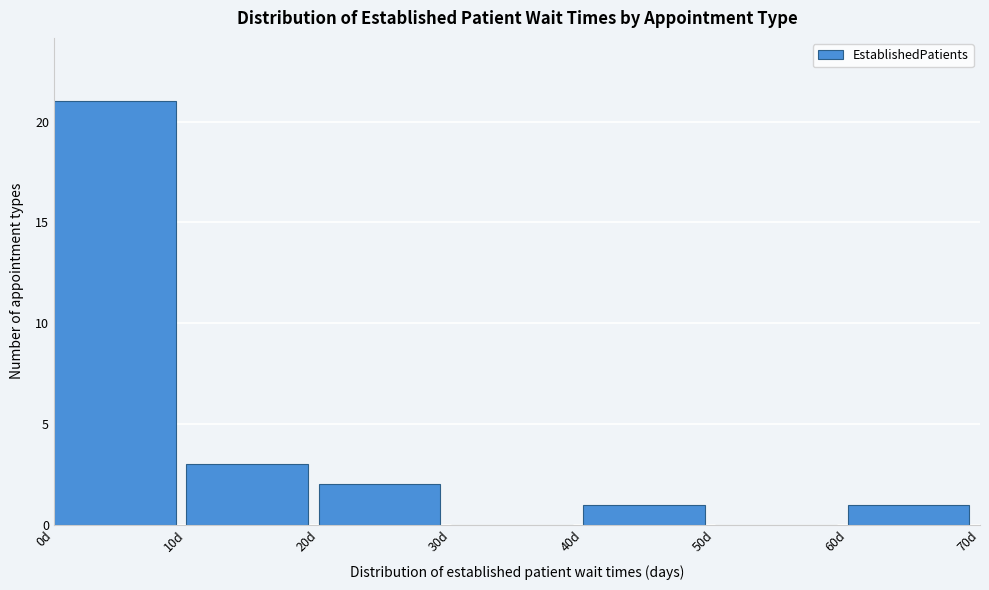

Over which range of the x-axis is the bar tallest?

0 to 10